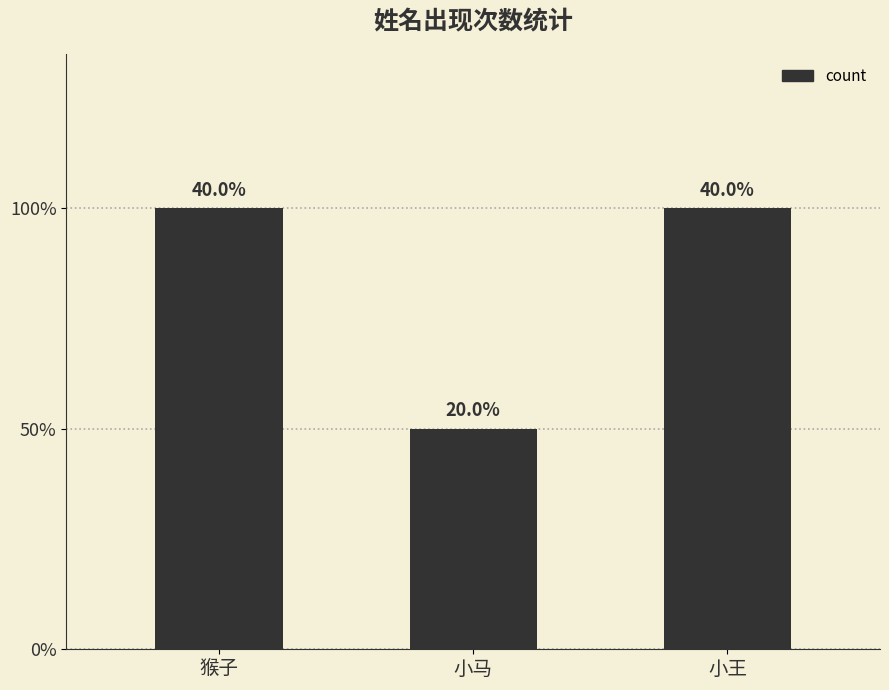

What is the greatest value displayed?

2